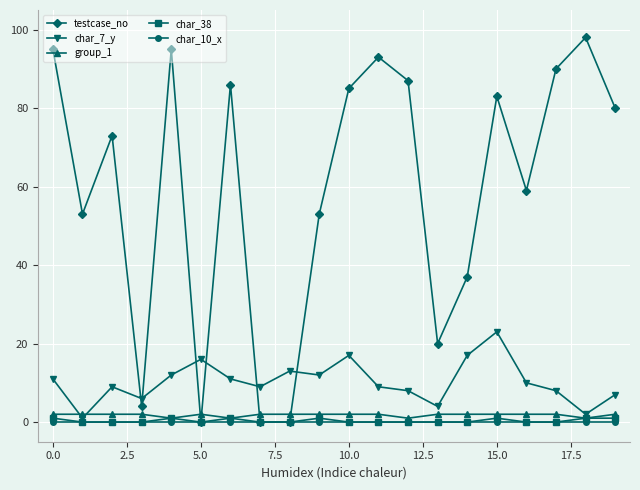

Which series has the largest total across all categories?

testcase_no